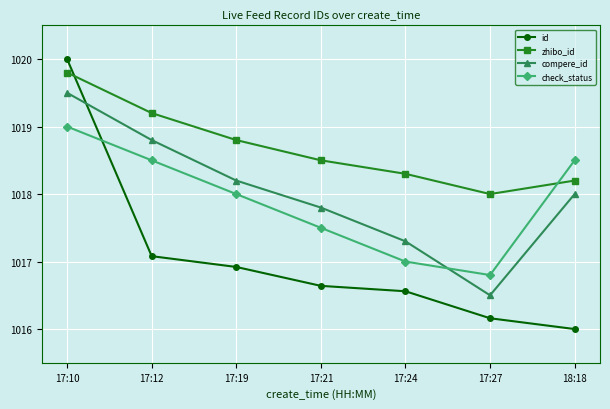

True or false: zhibo_id has more than 2 interior local peaks.

False